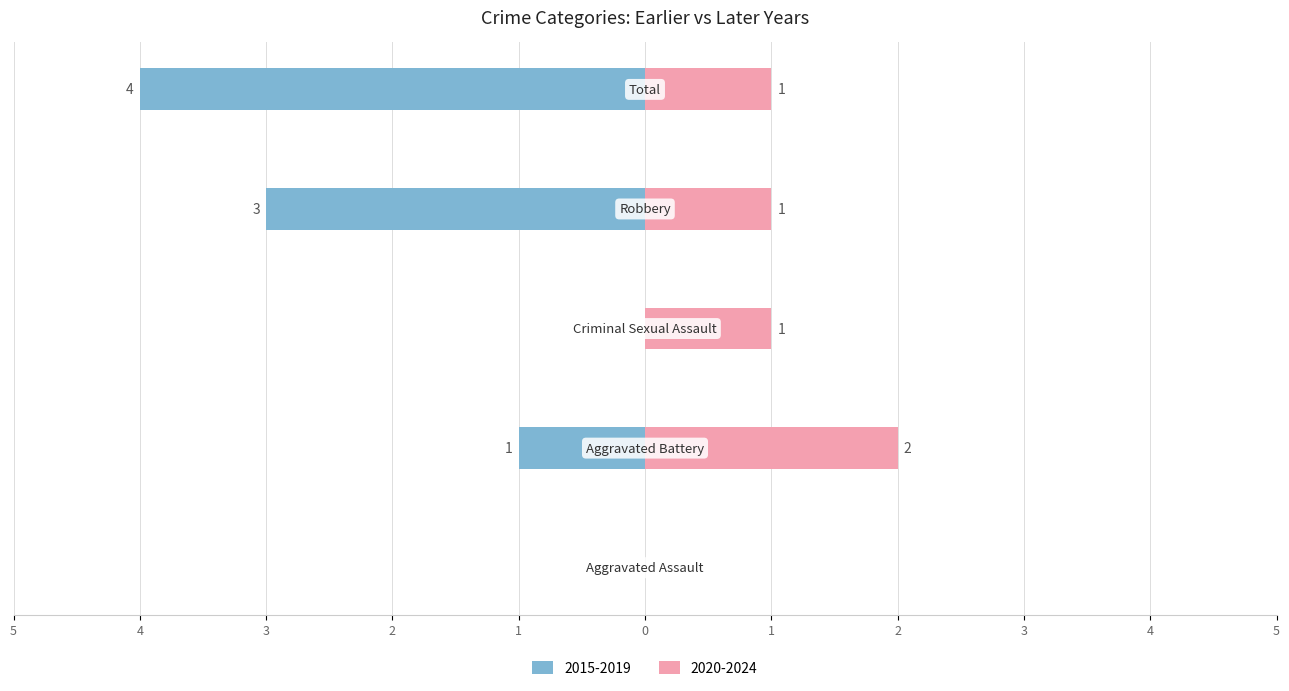

How many data points in Left (earlier years) are above -1?

2